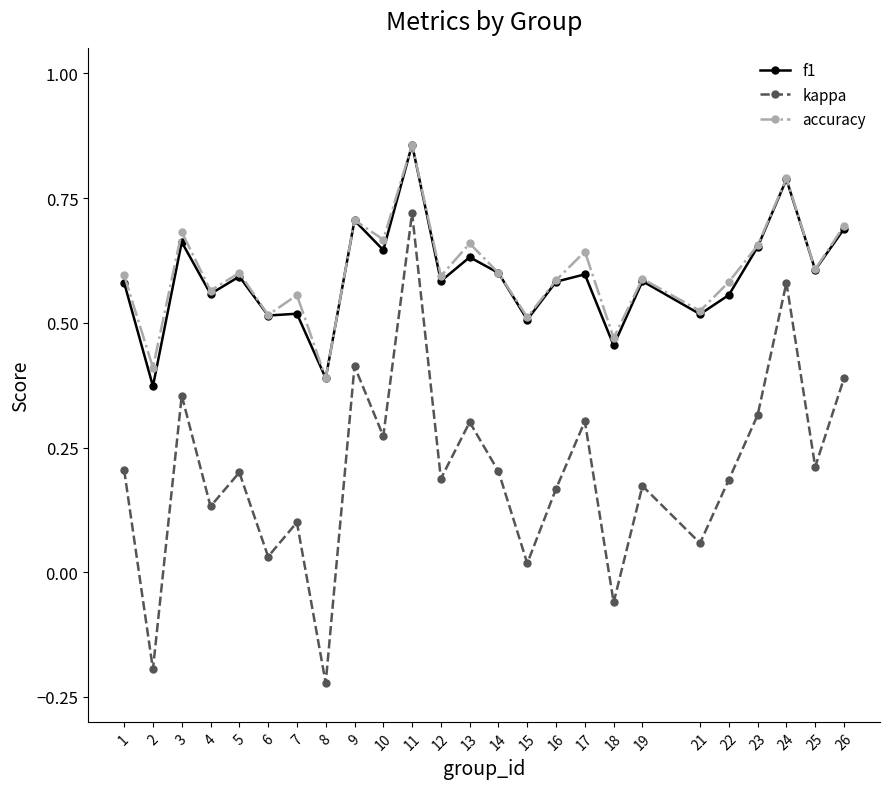

True or false: kappa and f1 intersect in this chart.

False